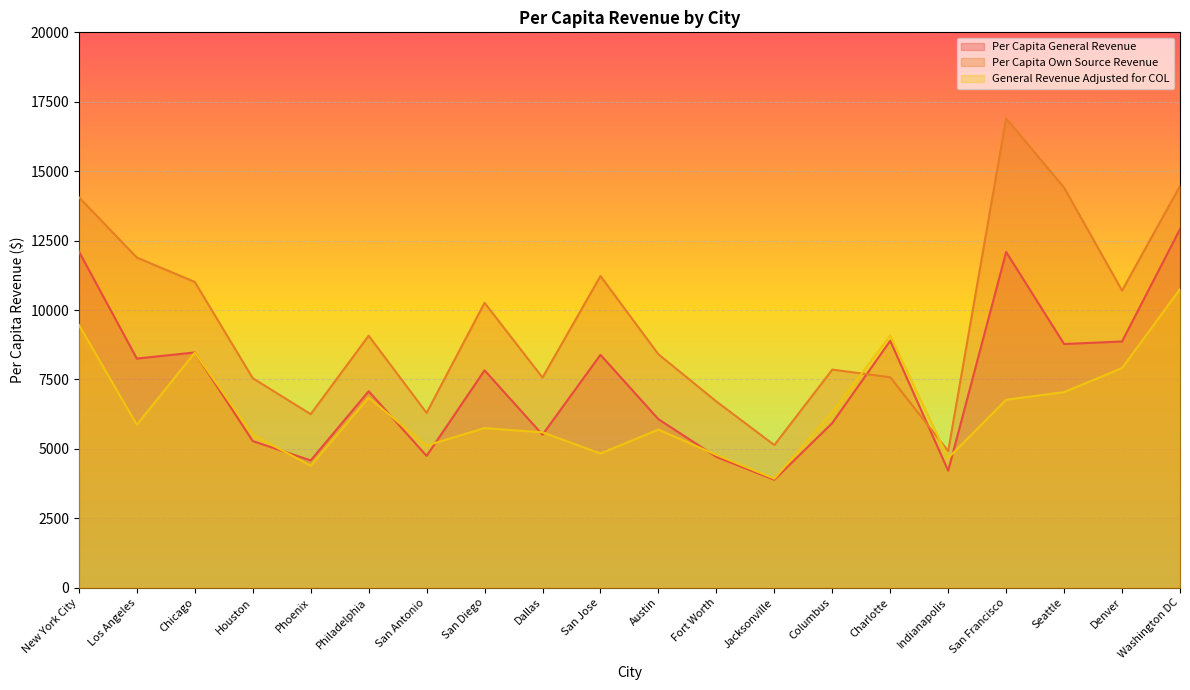

At which category is the sum across all series the highest?

Washington DC